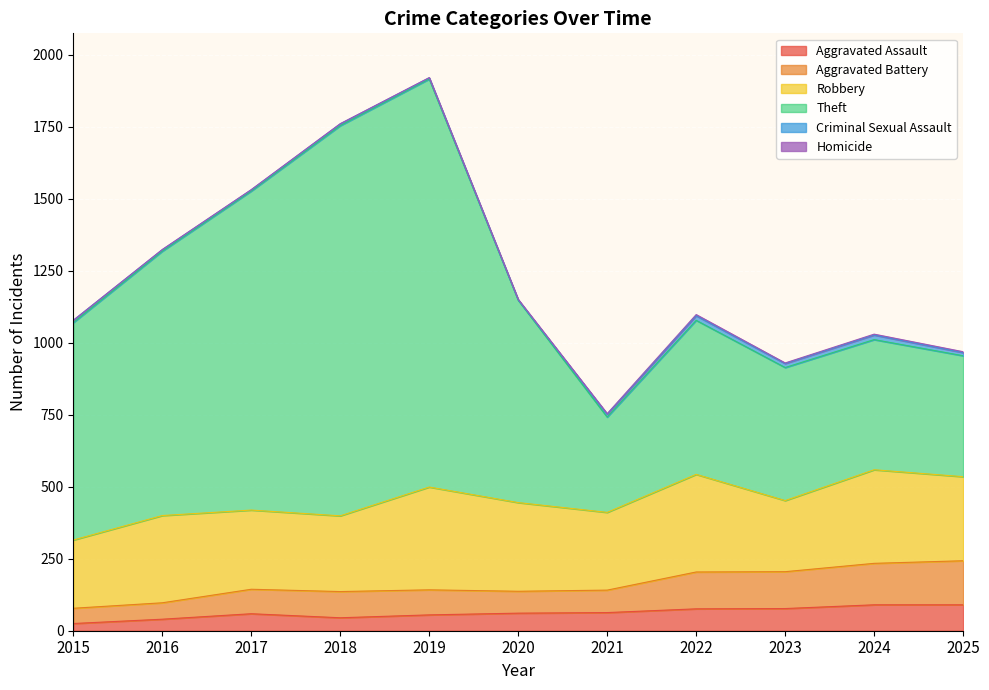

The value of Aggravated Assault at 2025 is 90. True or false?

True